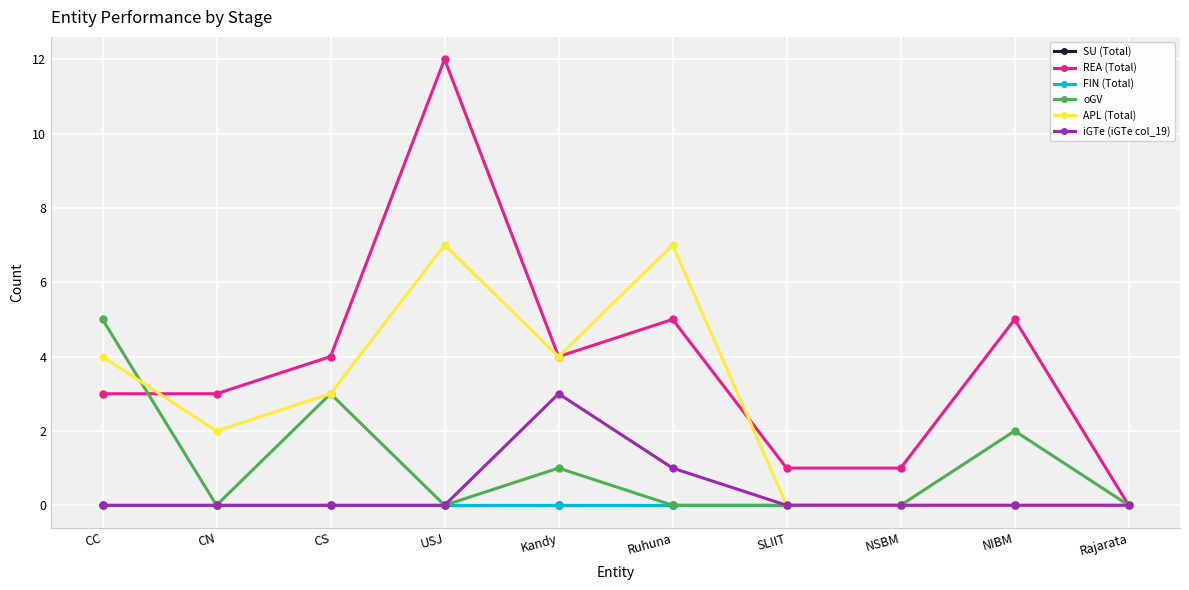

True or false: iGTe (iGTe col_19) and FIN (Total) intersect in this chart.

False